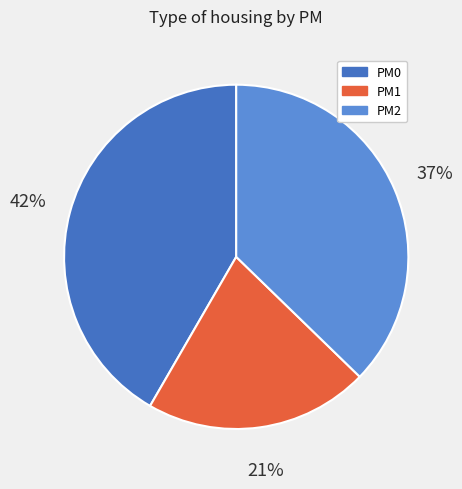

The PM0 slice represents 42% of the pie. True or false?

True